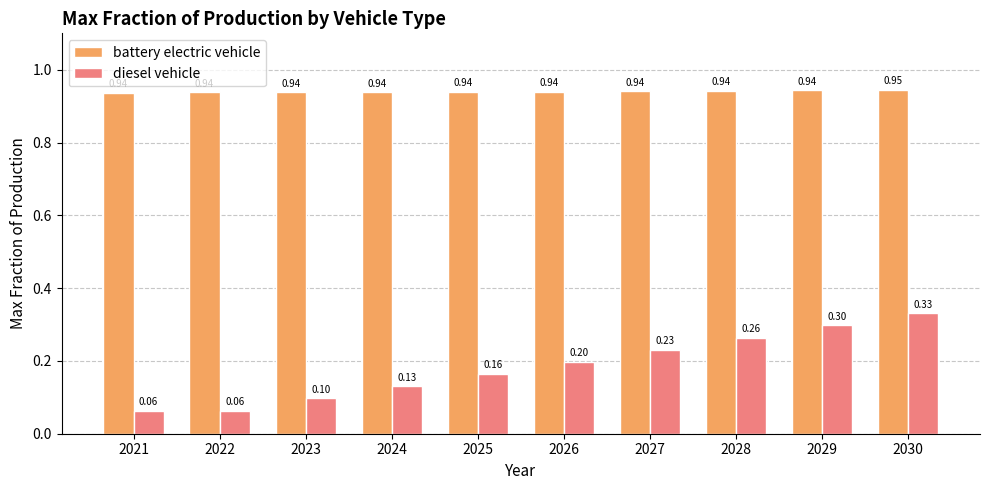

List the series in order of their peak value, highest first.

battery electric vehicle, diesel vehicle